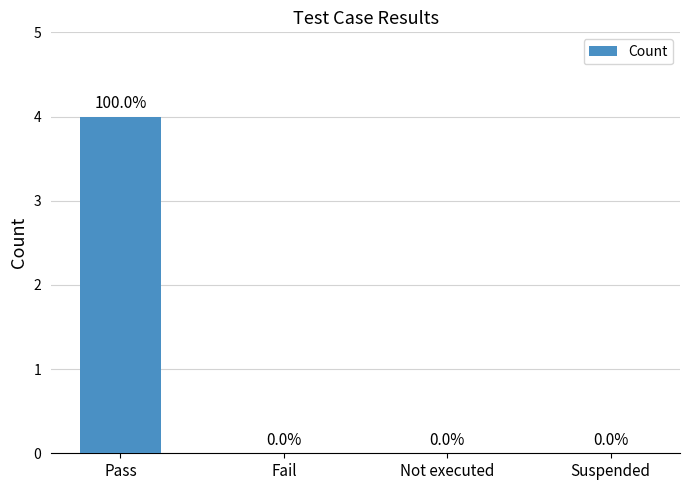

What value does the data have at Pass?

4